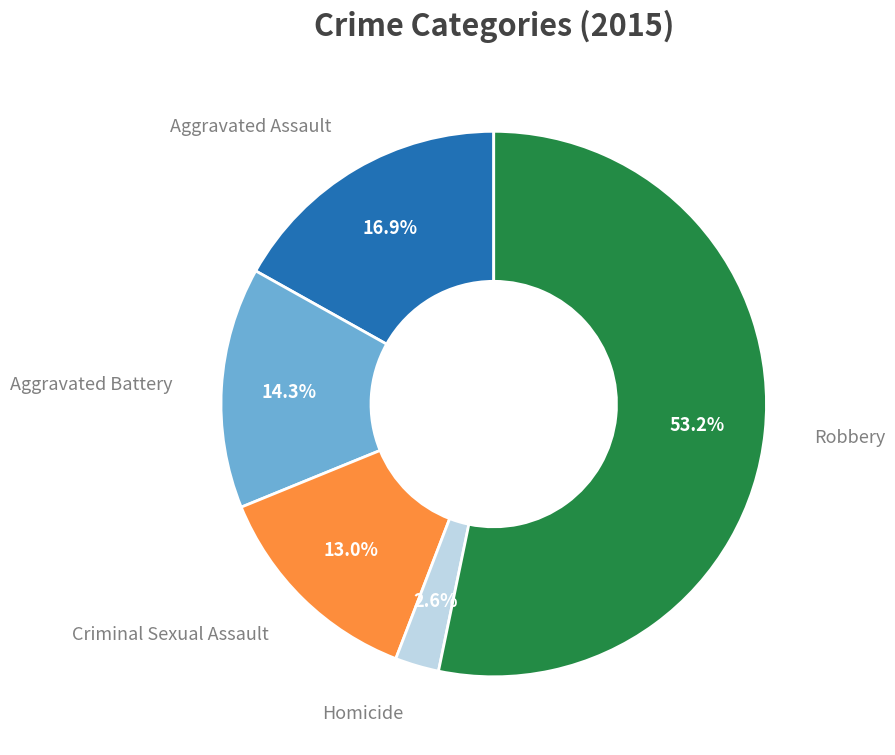

Is there any slice that represents more than half of the pie?

Yes